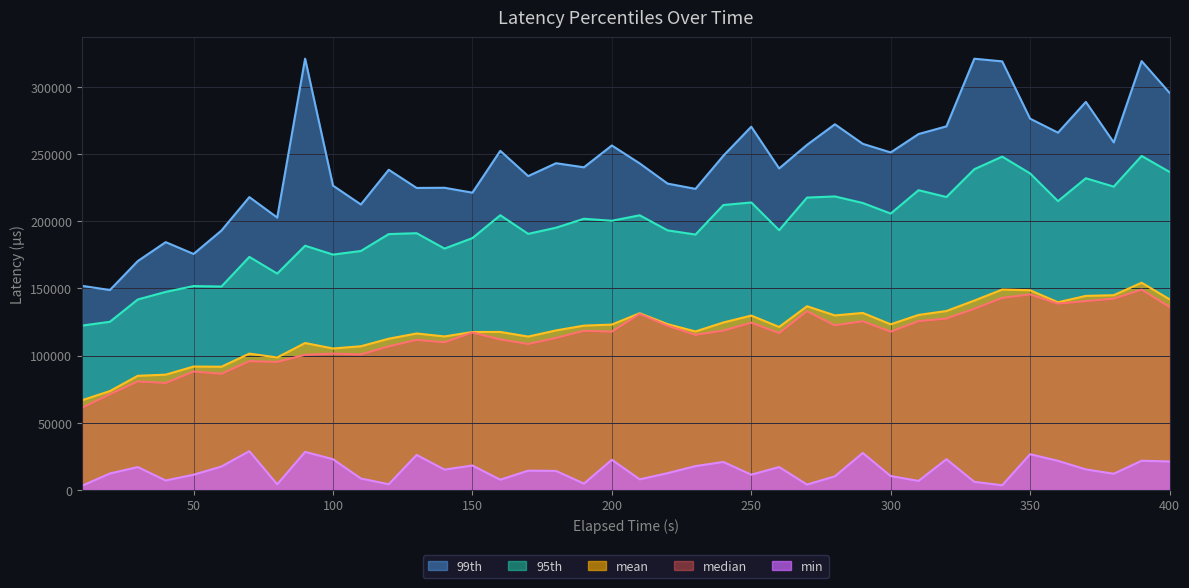

Reading left to right, extract all data points from this chart.

mean: 10=66724.7	20=73561.6	30=84915.2	40=85771.8	50=91804.7	60=91665.4	70=101417.7	80=98574.7	90=109310.8	100=105245.4	110=106908.0	120=112516.6	130=116420.7	140=114215.1	150=117499.5	160=117563.7	170=114113.8	180=118694.5	190=122267.5	200=123034.6	210=131475.3	220=123373.9	230=117901.8	240=124601.9	250=129740.6	260=121267.2	270=136684.7	280=129853.5	290=131712.5	300=123235.3	310=130222.5	320=133143.7	330=140900.3	340=149113.8	350=148605.4	360=139651.4	370=144395.7	380=144915.5	390=154195.8	400=141868.6
median: 10=61177.6	20=71189.7	30=80733.3	40=79569.4	50=88111.1	60=86411.8	70=95816.2	80=95250.0	90=100541.7	100=101437.5	110=100833.3	120=106803.6	130=111680.6	140=109868.1	150=117187.5	160=111982.1	170=108612.5	180=113113.6	190=118420.5	200=117805.6	210=131000.0	220=122135.4	230=115390.6	240=118562.5	250=124466.7	260=116730.8	270=133009.6	280=122500.0	290=125541.7	300=117738.6	310=125625.0	320=127525.0	330=134819.4	340=142946.4	350=145500.0	360=138671.9	370=140509.6	380=142354.2	390=149031.3	400=136200.0
95th: 10=122293.7	20=125131.2	30=141735.7	40=147364.3	50=151713.9	60=151375.0	70=173418.7	80=161004.2	90=181741.7	100=175143.7	110=177814.3	120=190408.3	130=191066.7	140=179622.5	150=187418.7	160=204437.5	170=190575.0	180=195158.3	190=201812.5	200=200325.0	210=204393.8	220=193162.5	230=190057.5	240=212029.2	250=213950.0	260=193300.0	270=217582.5	280=218425.0	290=213566.7	300=205665.6	310=223075.0	320=218000.0	330=238687.5	340=248068.7	350=235550.0	360=214934.4	370=231962.5	380=225725.0	390=248568.7	400=236687.5
99th: 10=151902.5	20=148755.0	30=170330.0	40=184410.0	50=175617.5	60=193050.0	70=217939.2	80=202705.0	90=320990.0	100=226478.8	110=212445.0	120=238270.0	130=224745.0	140=224872.5	150=221235.0	160=252375.0	170=233565.0	180=243147.5	190=240112.5	200=256360.0	210=243015.0	220=227982.5	230=224057.5	240=248717.5	250=270320.0	260=239260.0	270=256832.5	280=272135.0	290=257590.0	300=251182.5	310=264875.0	320=270600.0	330=320937.5	340=318963.8	350=276320.0	360=265897.5	370=288792.5	380=258648.3	390=319177.5	400=295575.0
min: 10=3064.0	20=12211.0	30=16981.0	40=6993.0	50=11276.0	60=17392.0	70=28808.0	80=4154.0	90=28294.0	100=22839.0	110=8476.0	120=4205.0	130=26022.0	140=15103.0	150=18145.0	160=7583.0	170=14312.0	180=14109.0	190=4670.0	200=22436.0	210=7833.0	220=12462.0	230=17708.0	240=20792.0	250=11316.0	260=17010.0	270=3945.0	280=10100.0	290=27487.0	300=10309.0	310=6680.0	320=22831.0	330=6003.0	340=3438.0	350=26569.0	360=21609.0	370=15254.0	380=12008.0	390=21695.0	400=21158.0